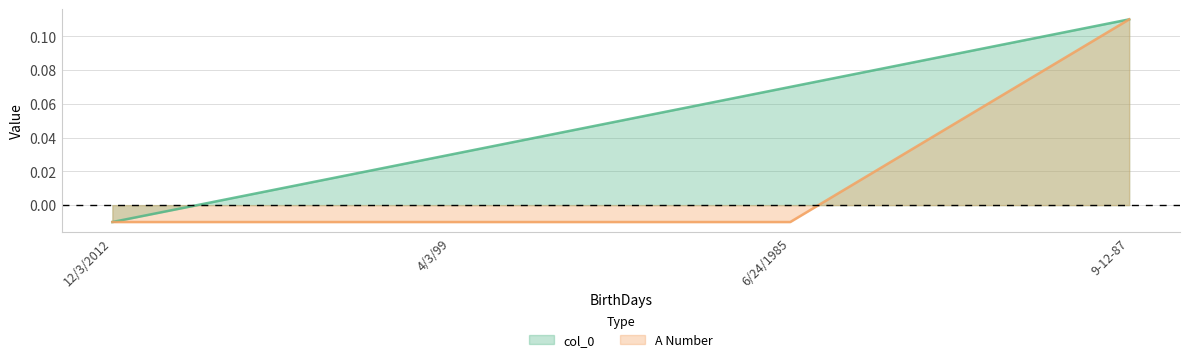

True or false: A Number has a value of 0.2 at 9-12-87.

False